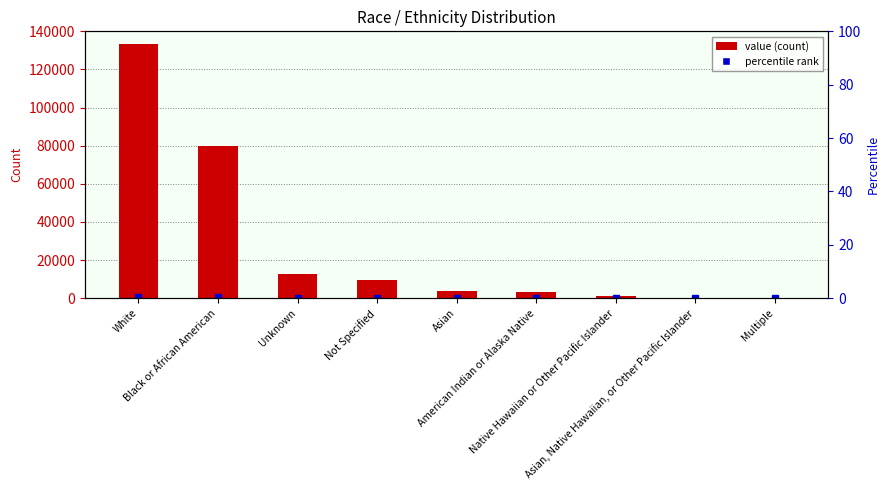

What is the label of the 3rd bar from the right?

Native Hawaiian or Other Pacific Islander